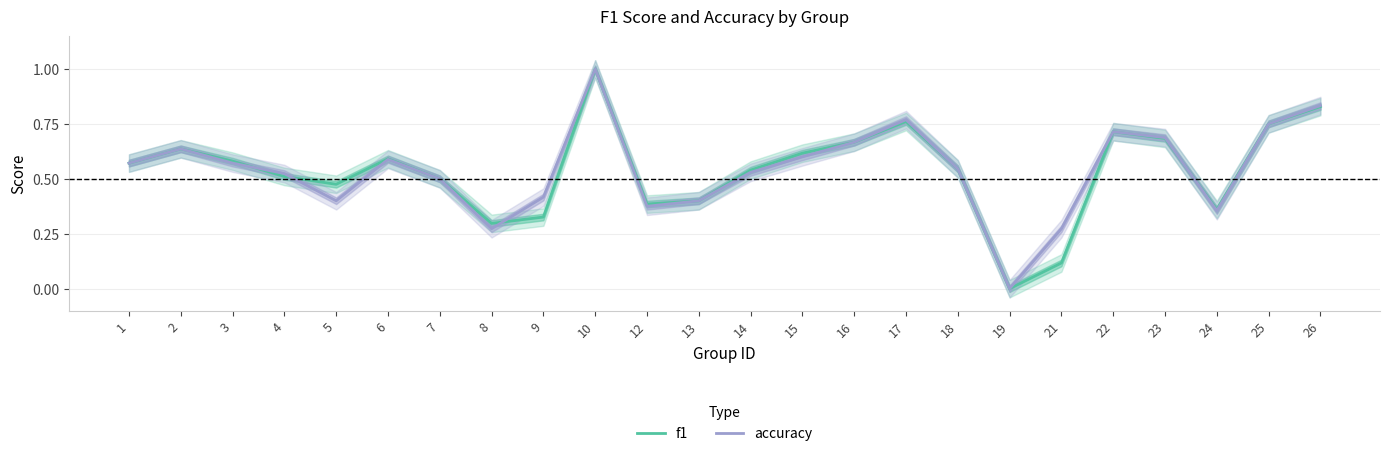

At which label is f1 closest to 0?

19